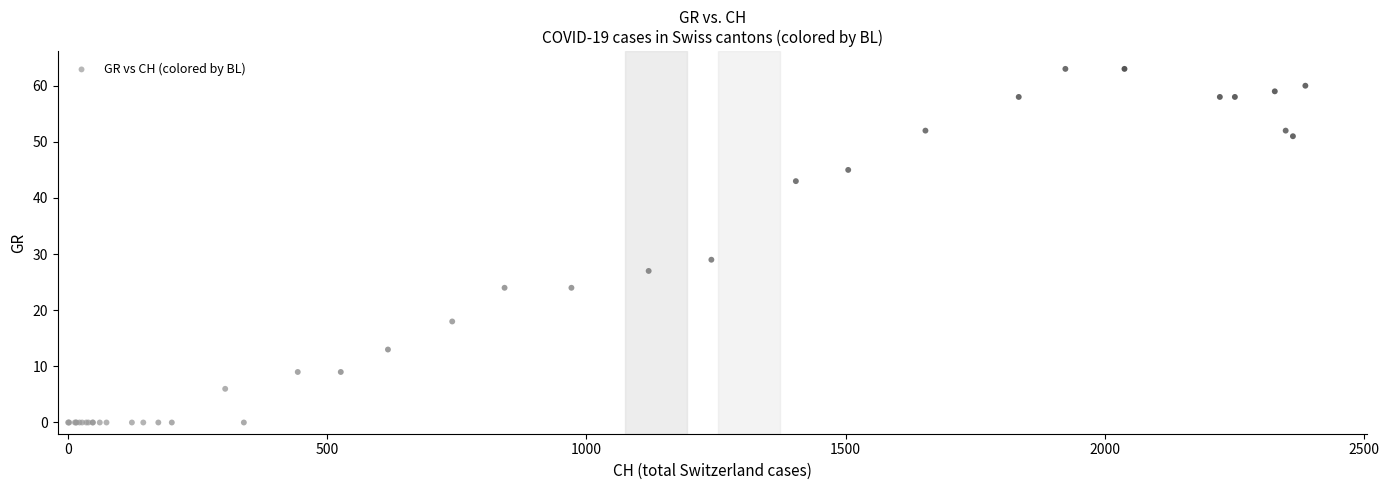

What Y value in the scatter plot is closest to 31?

29